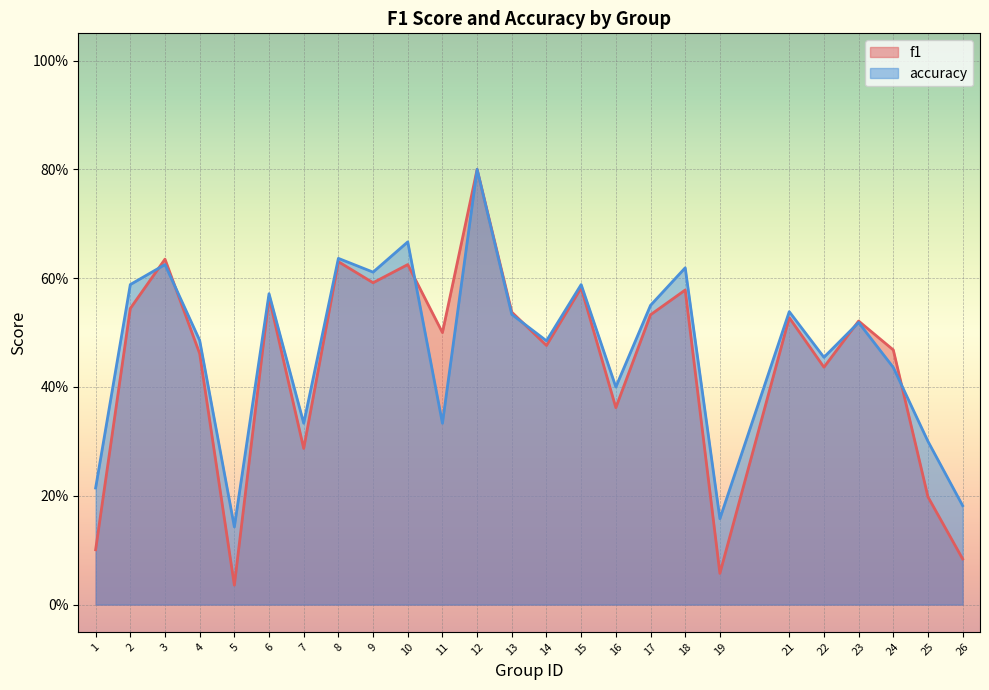

Reading right to left, transcribe all the data shown in this chart.

f1: 0.1	0.2	0.5	0.5	0.4	0.5	0.1	0.6	0.5	0.4	0.6	0.5	0.5	0.8	0.5	0.6	0.6	0.6	0.3	0.6	0.0	0.5	0.6	0.5	0.1
accuracy: 0.2	0.3	0.4	0.5	0.5	0.5	0.2	0.6	0.6	0.4	0.6	0.5	0.5	0.8	0.3	0.7	0.6	0.6	0.3	0.6	0.1	0.5	0.6	0.6	0.2